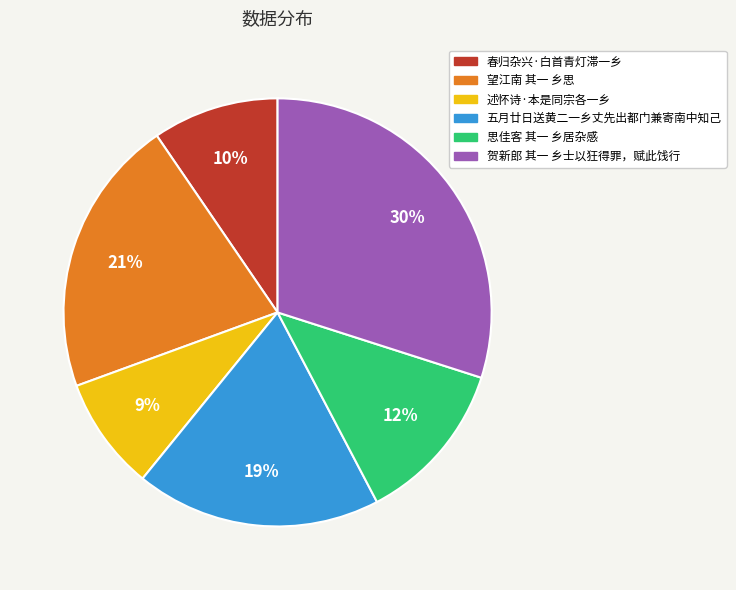

To the nearest percent, what is the average slice percentage?

17%